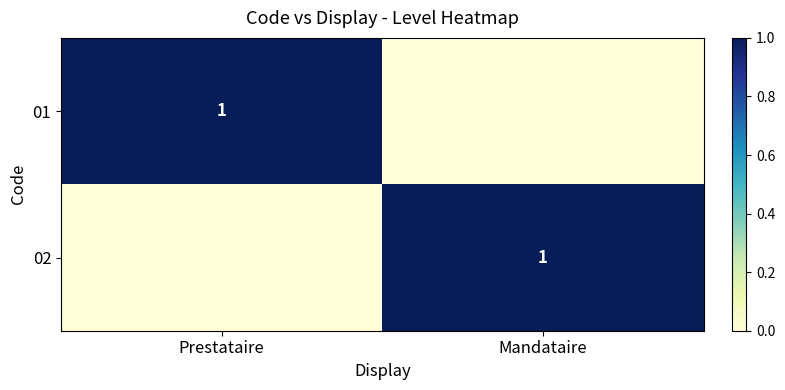

How many distinct data groups are displayed?

2